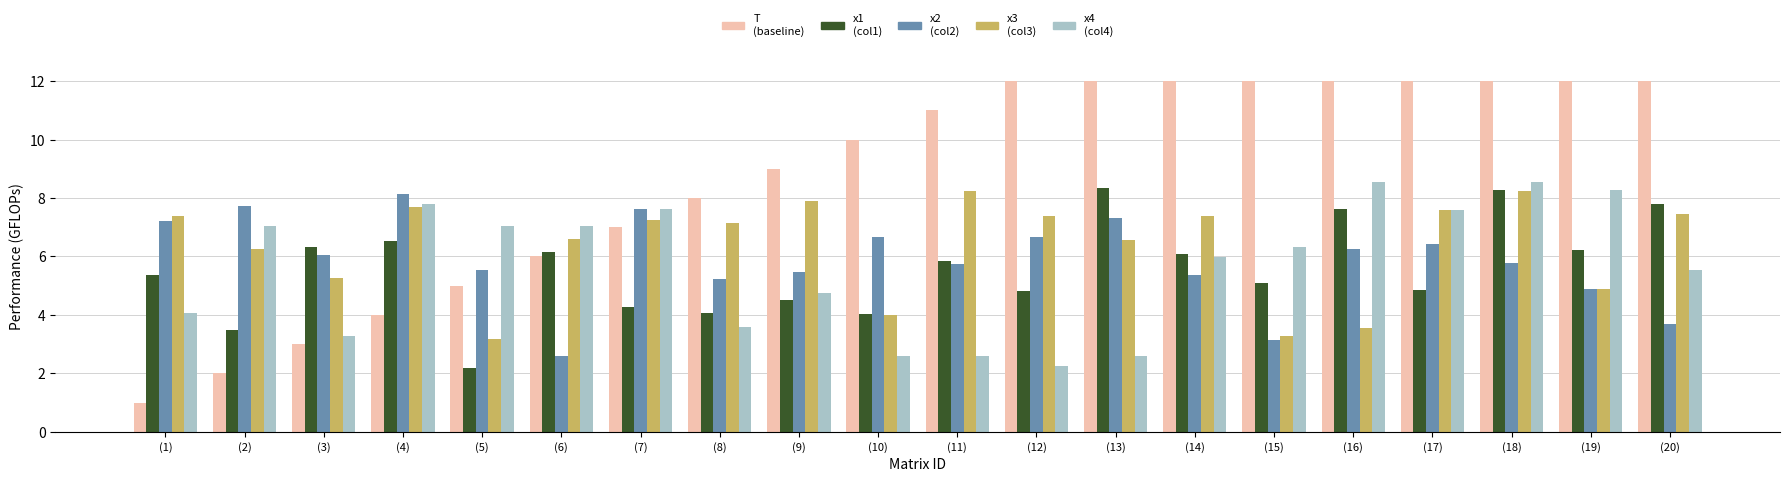

What is the difference between the maximum and second lowest values in the x4 series?

6.0